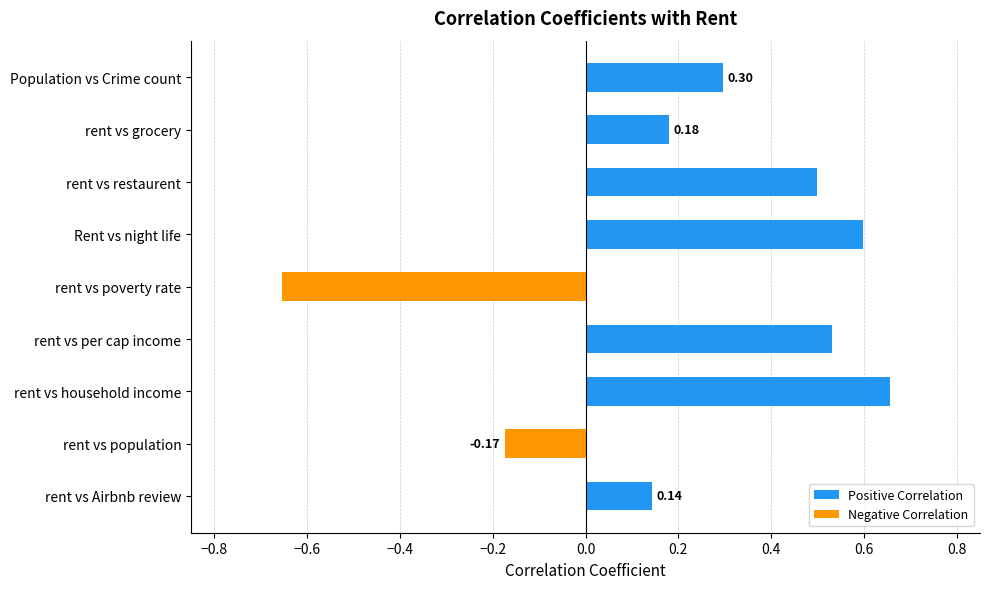

List the labels in order of value, smallest first.

rent vs poverty rate, rent vs population, rent vs Airbnb review, rent vs grocery, Population vs Crime count, rent vs restaurent, rent vs per cap income, Rent vs night life, rent vs household income